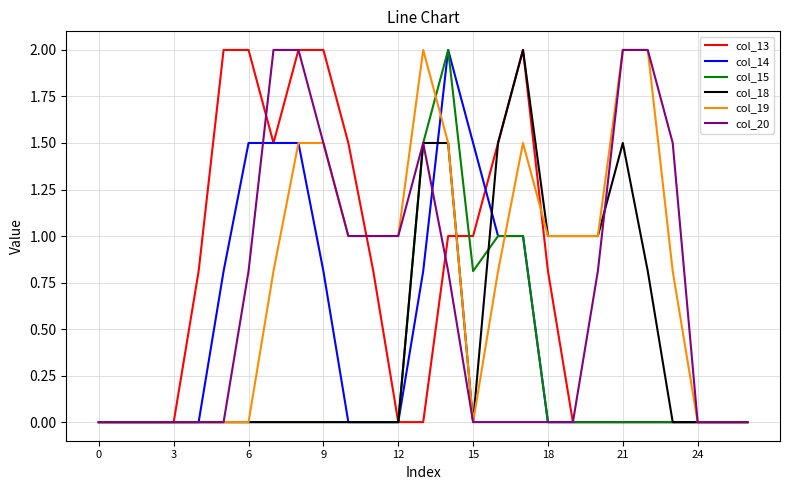

Reading right to left, extract all data points from this chart.

col_13: 0.0	0.0	0.0	0.0	0.0	0.0	0.0	0.0	0.8	2.0	1.5	1.0	1.0	0.0	0.0	0.8	1.5	2.0	2.0	1.5	2.0	2.0	0.8	0.0	0.0	0.0	0.0
col_14: 0.0	0.0	0.0	0.0	0.0	0.0	0.0	0.0	0.0	1.0	1.0	1.5	2.0	0.8	0.0	0.0	0.0	0.8	1.5	1.5	1.5	0.8	0.0	0.0	0.0	0.0	0.0
col_15: 0.0	0.0	0.0	0.0	0.0	0.0	0.0	0.0	0.0	1.0	1.0	0.8	2.0	1.5	0.0	0.0	0.0	0.0	0.0	0.0	0.0	0.0	0.0	0.0	0.0	0.0	0.0
col_18: 0.0	0.0	0.0	0.0	0.8	1.5	1.0	1.0	1.0	2.0	1.5	0.0	1.5	1.5	0.0	0.0	0.0	0.0	0.0	0.0	0.0	0.0	0.0	0.0	0.0	0.0	0.0
col_19: 0.0	0.0	0.0	0.8	2.0	2.0	1.0	1.0	1.0	1.5	0.8	0.0	1.5	2.0	1.0	1.0	1.0	1.5	1.5	0.8	0.0	0.0	0.0	0.0	0.0	0.0	0.0
col_20: 0.0	0.0	0.0	1.5	2.0	2.0	0.8	0.0	0.0	0.0	0.0	0.0	0.8	1.5	1.0	1.0	1.0	1.5	2.0	2.0	0.8	0.0	0.0	0.0	0.0	0.0	0.0